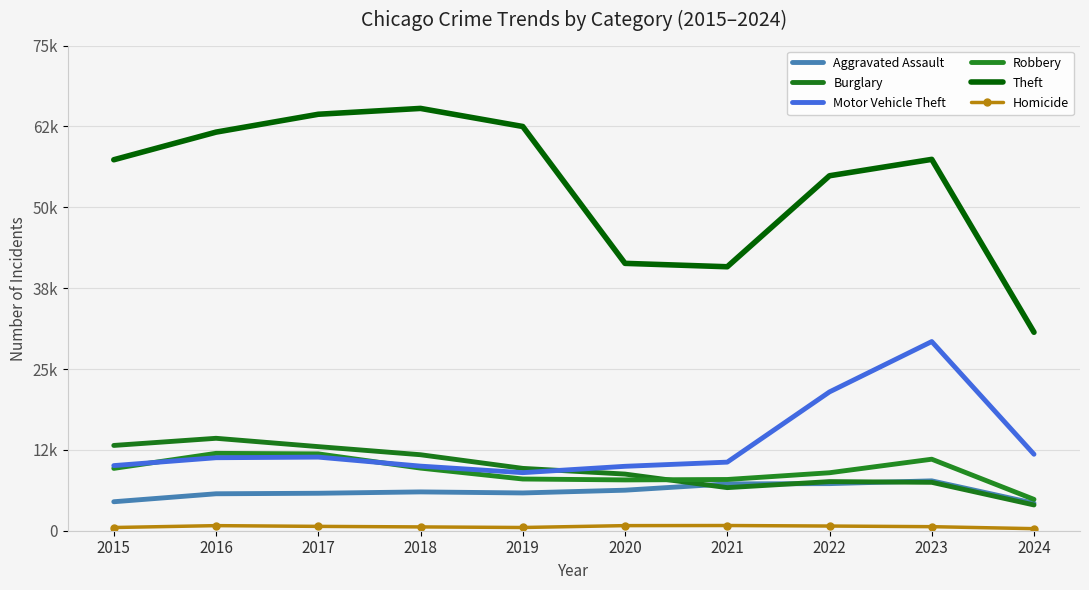

How many lines are shown in the chart?

6